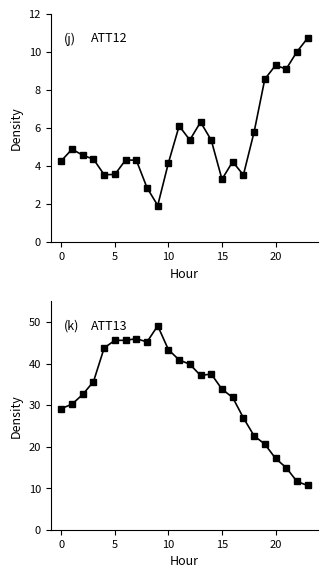

The value of ATT13 at 10 is 10.4. True or false?

False